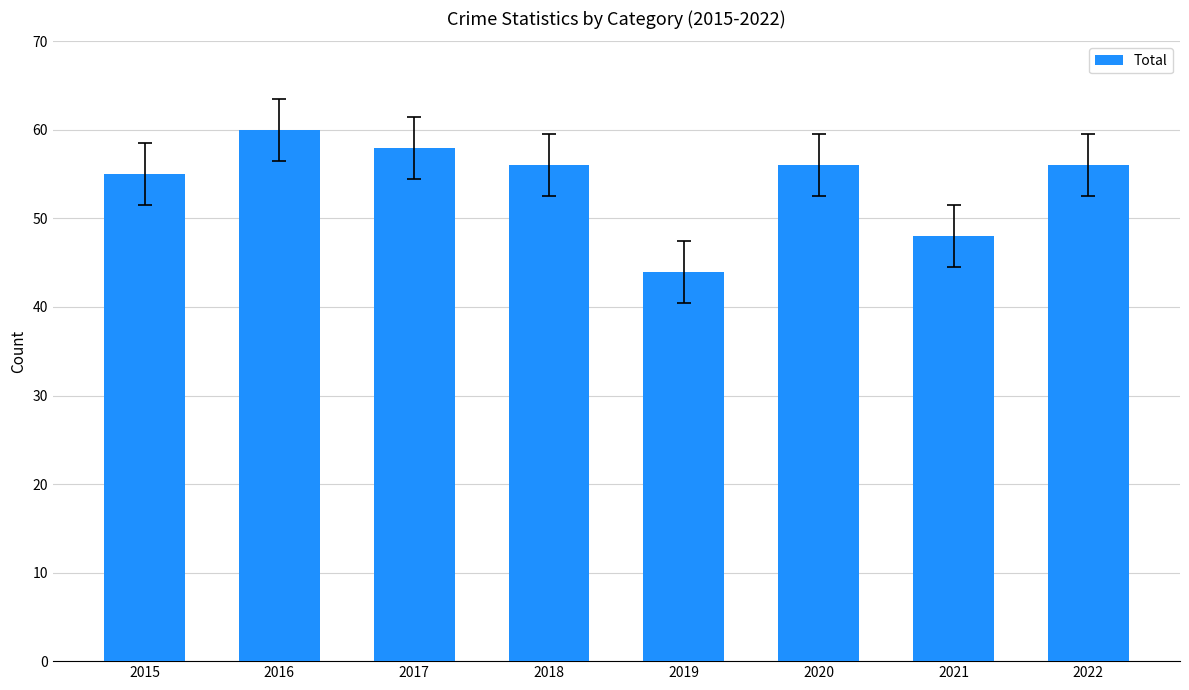

How many bars are there in total?

8